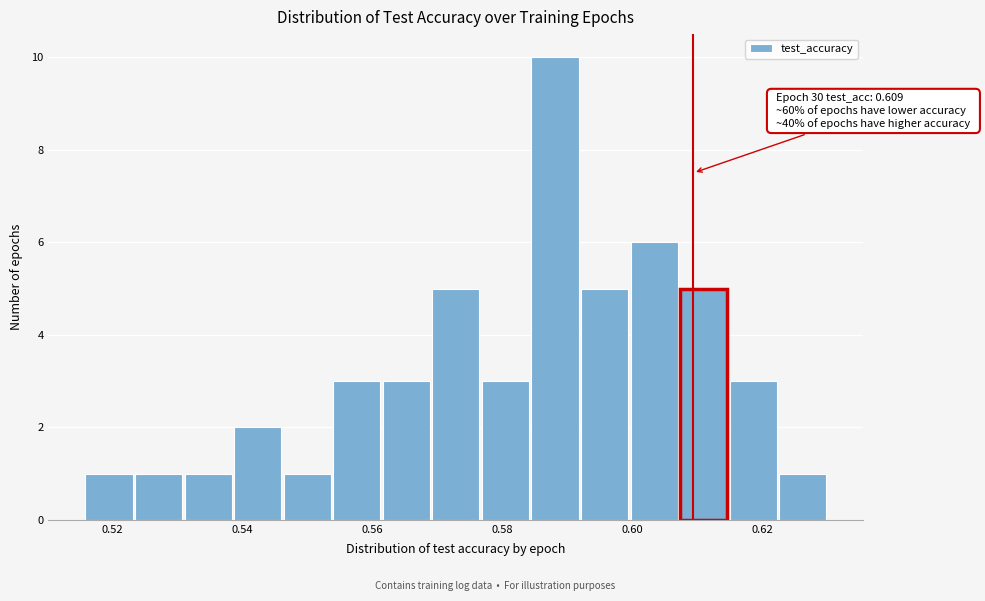

Around what value on the x-axis is the tallest bar? Give the approximate position of its centre, as read against the axis.

0.588